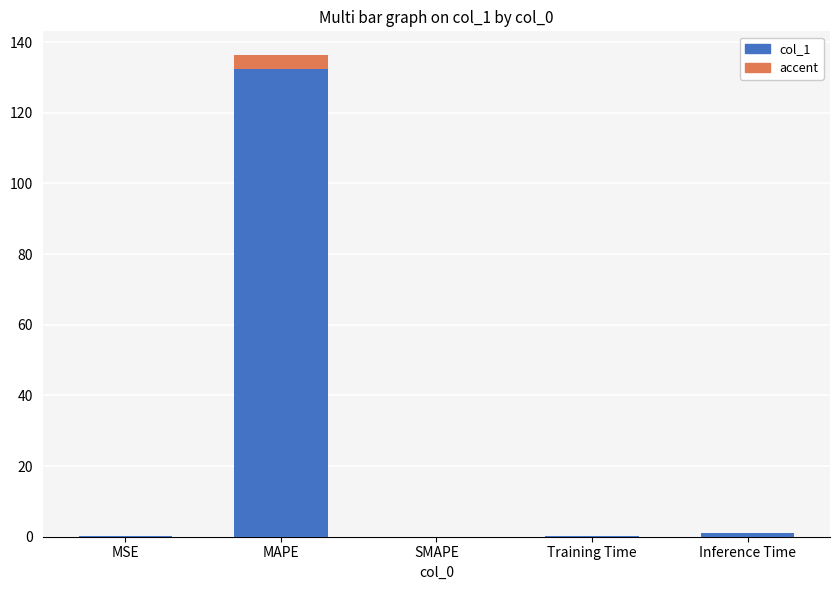

Count the number of categories in the chart.

5